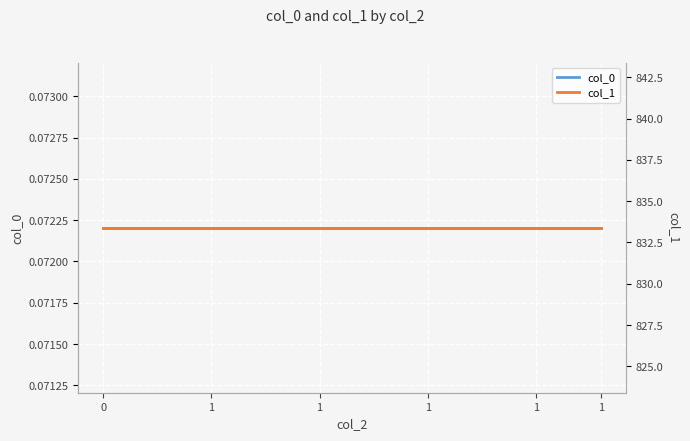

Reading left to right, extract all data points from this chart.

col_0: 0.1	0.1	0.1	0.1	0.1	0.1	0.1	0.1	0.1	0.1	0.1	0.1	0.1	0.1	0.1	0.1	0.1	0.1	0.1	0.1	0.1	0.1	0.1	0.1
col_1: 833.4	833.4	833.4	833.4	833.4	833.4	833.4	833.4	833.4	833.4	833.4	833.4	833.4	833.4	833.4	833.4	833.4	833.4	833.4	833.4	833.4	833.4	833.4	833.4